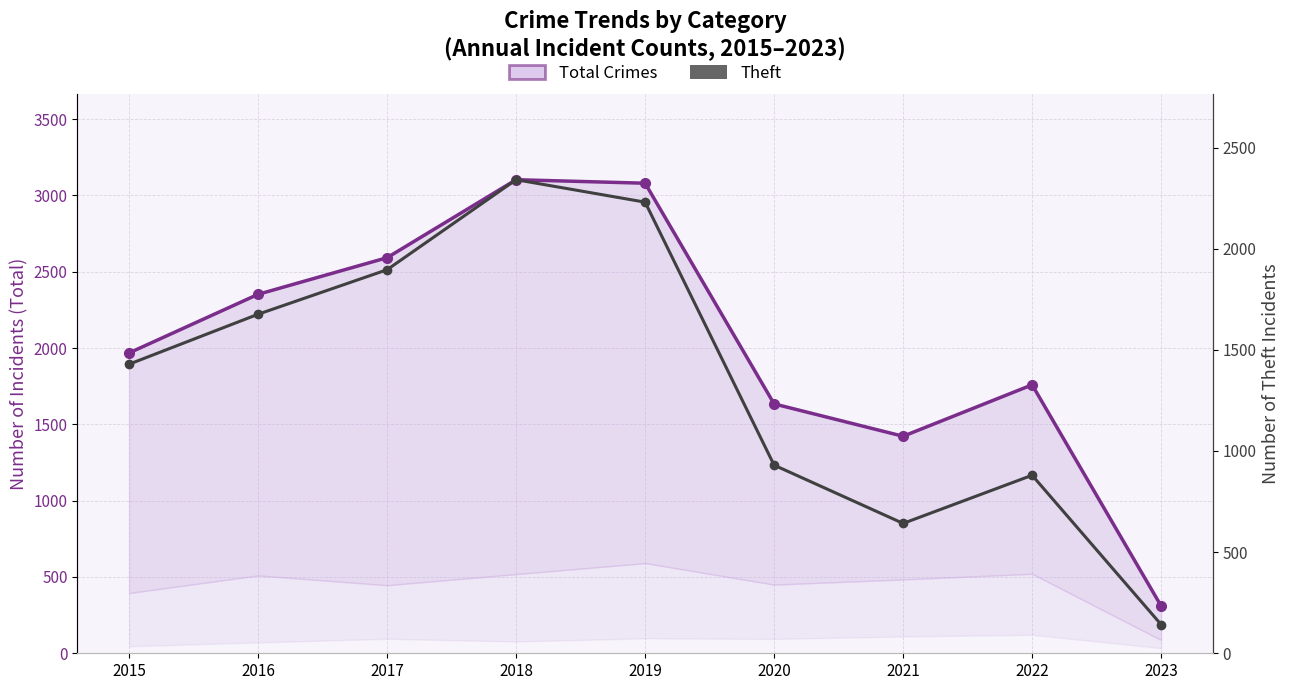

True or false: Total Crimes has a value of 2592 at 2017.

True